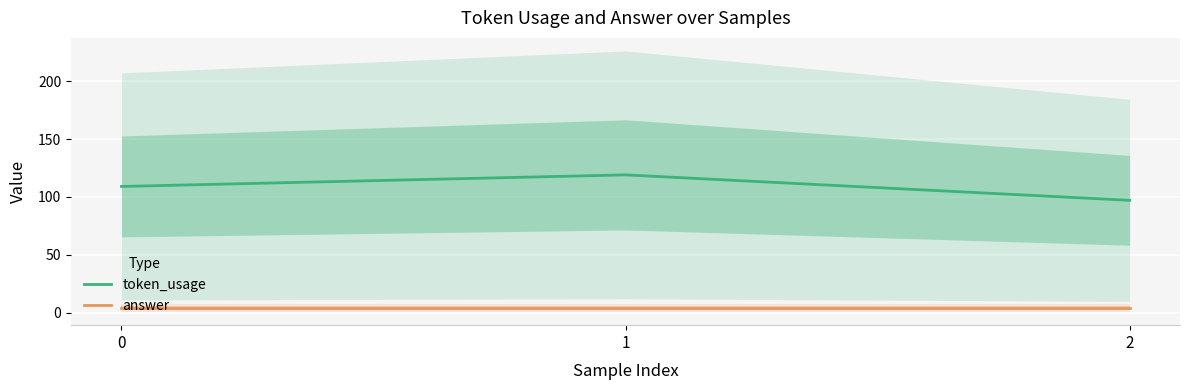

At how many categories does at least one series exceed 4?

3